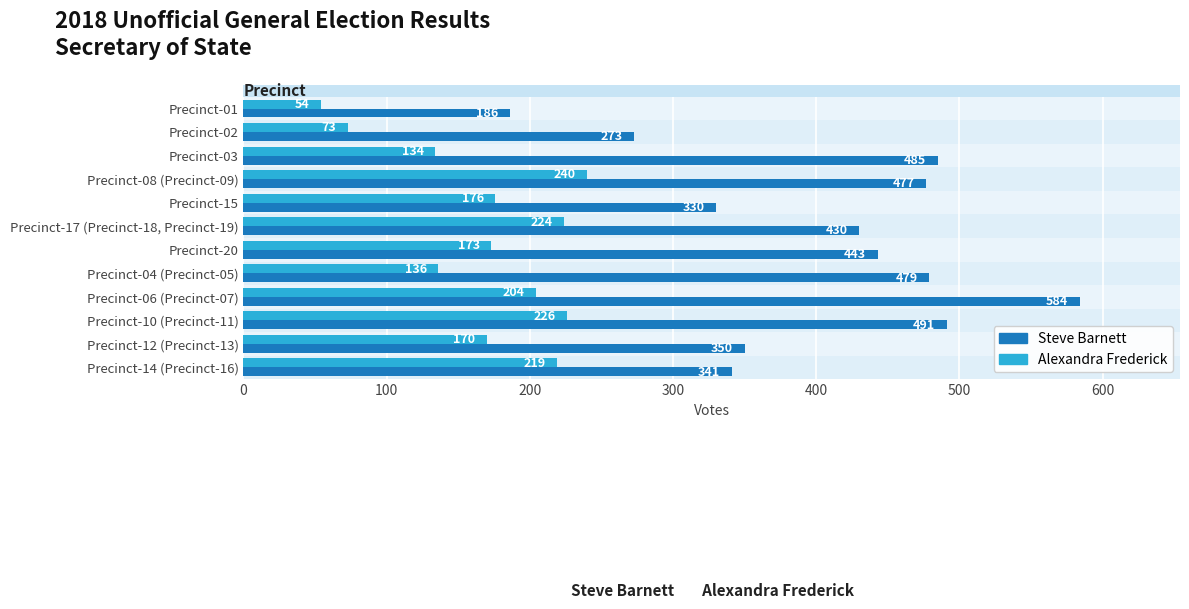

At which category is the sum across all series the highest?

Precinct-06 (Precinct-07)